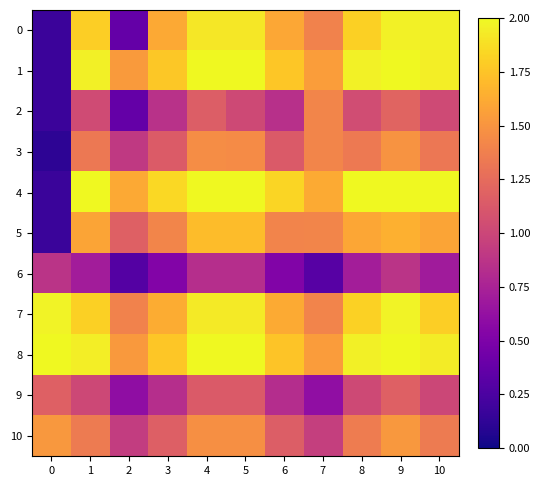

Reading right to left, list all the values displayed in this chart.

row_0: 2.0	2.0	1.8	1.4	1.6	1.9	1.9	1.6	0.4	1.8	0.2
row_1: 1.9	2.0	2.0	1.6	1.8	2.0	2.0	1.8	1.5	2.0	0.2
row_2: 1.0	1.2	1.0	1.4	0.8	1.0	1.2	0.9	0.4	1.0	0.2
row_3: 1.3	1.5	1.3	1.4	1.1	1.5	1.5	1.1	0.9	1.3	0.1
row_4: 2.0	2.0	2.0	1.6	1.8	2.0	2.0	1.8	1.6	2.0	0.2
row_5: 1.6	1.7	1.6	1.4	1.4	1.7	1.7	1.4	1.2	1.6	0.2
row_6: 0.7	0.9	0.7	0.3	0.5	0.8	0.8	0.5	0.3	0.7	0.9
row_7: 1.8	2.0	1.8	1.4	1.6	1.9	1.9	1.6	1.4	1.8	2.0
row_8: 1.9	2.0	2.0	1.5	1.8	2.0	2.0	1.8	1.5	1.9	2.0
row_9: 1.0	1.2	1.0	0.6	0.8	1.1	1.1	0.8	0.6	1.0	1.2
row_10: 1.3	1.5	1.4	0.9	1.2	1.5	1.5	1.2	0.9	1.4	1.5